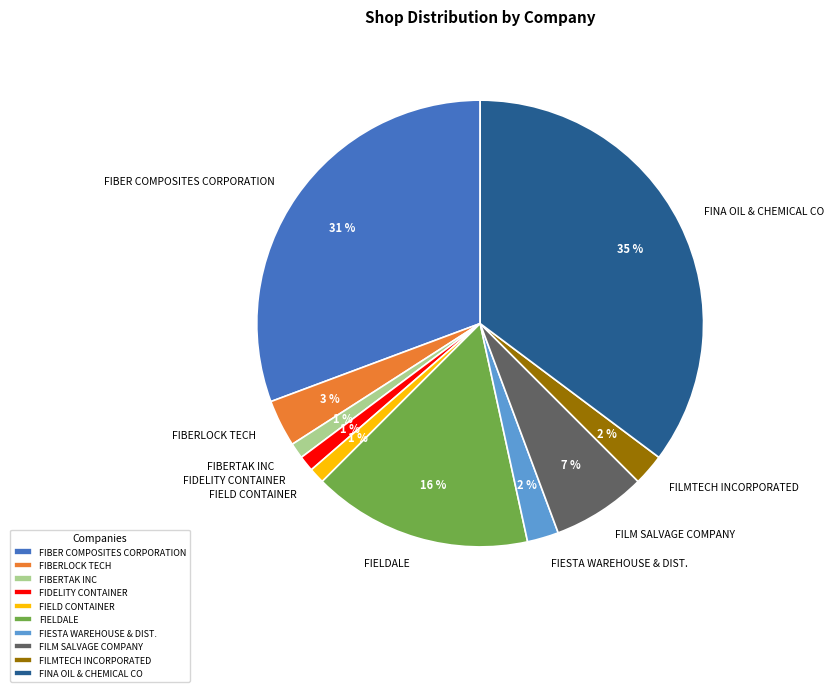

Does FIBER COMPOSITES CORPORATION represent more than half of the total?

No